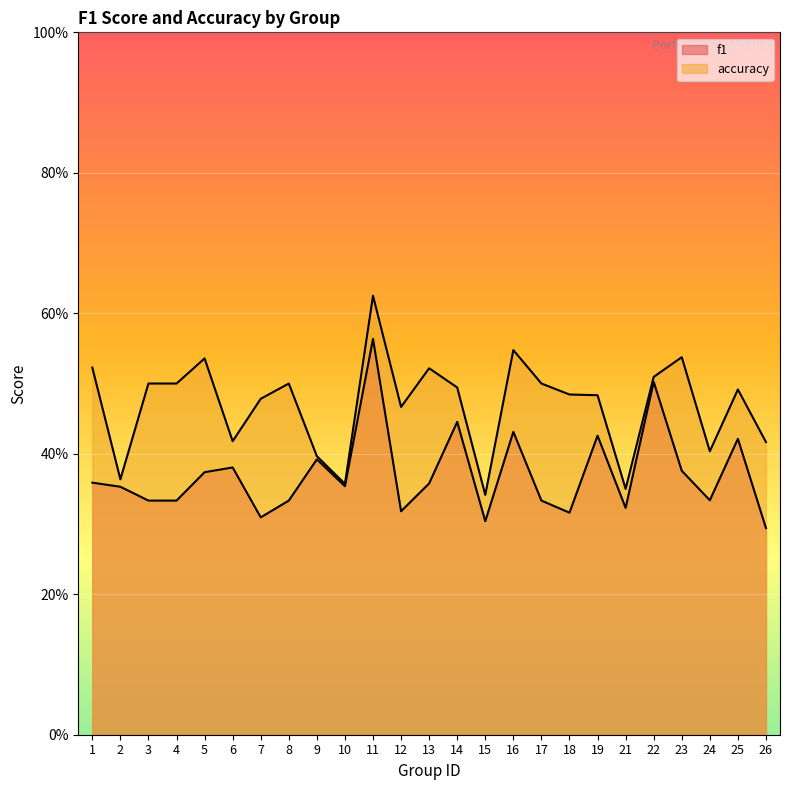

Is it true that f1 equals 0.6 at 9?

False